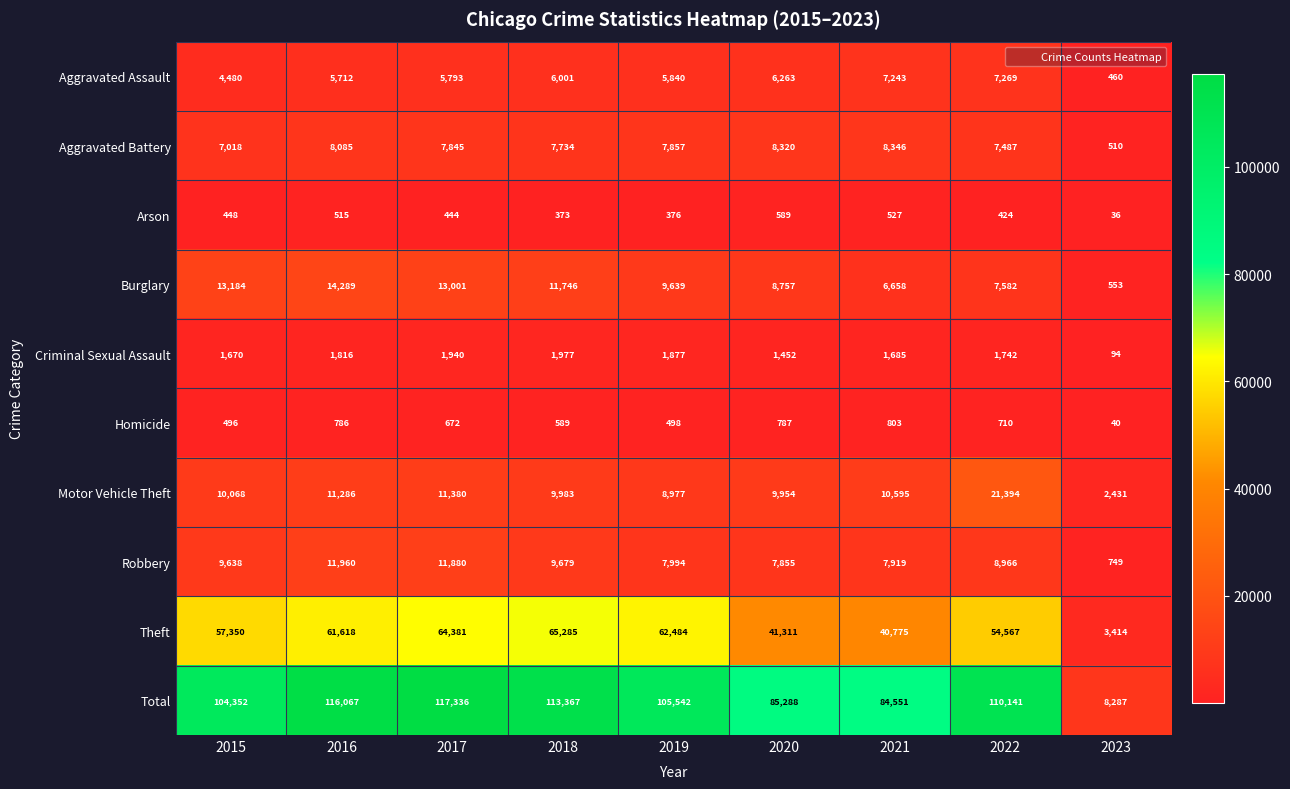

How many values in the Homicide series are below 672?

4